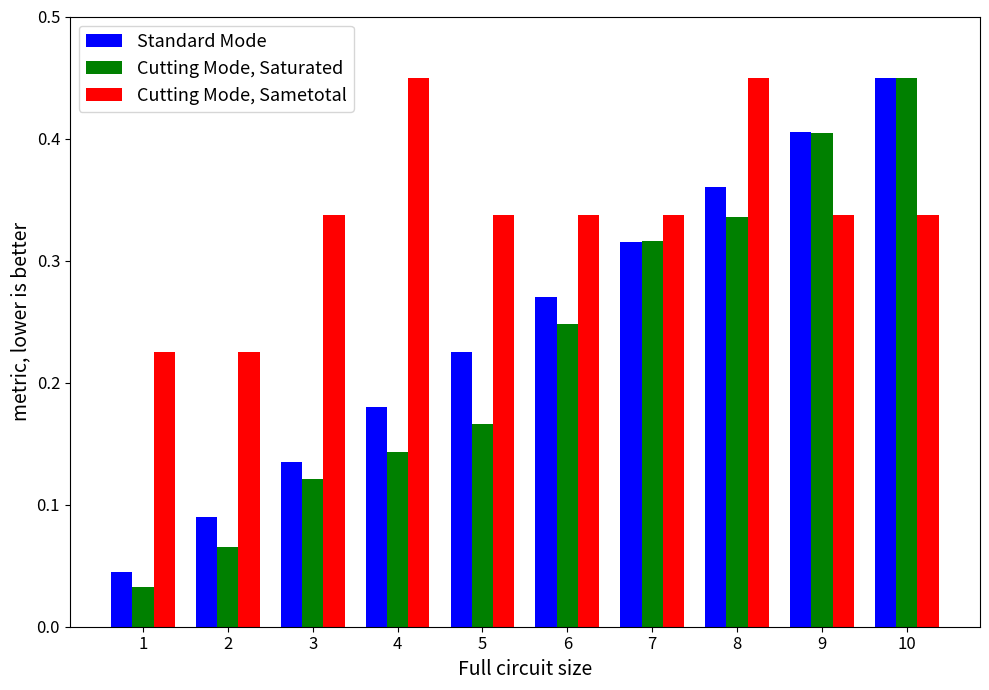

Count the number of data series in this chart.

3